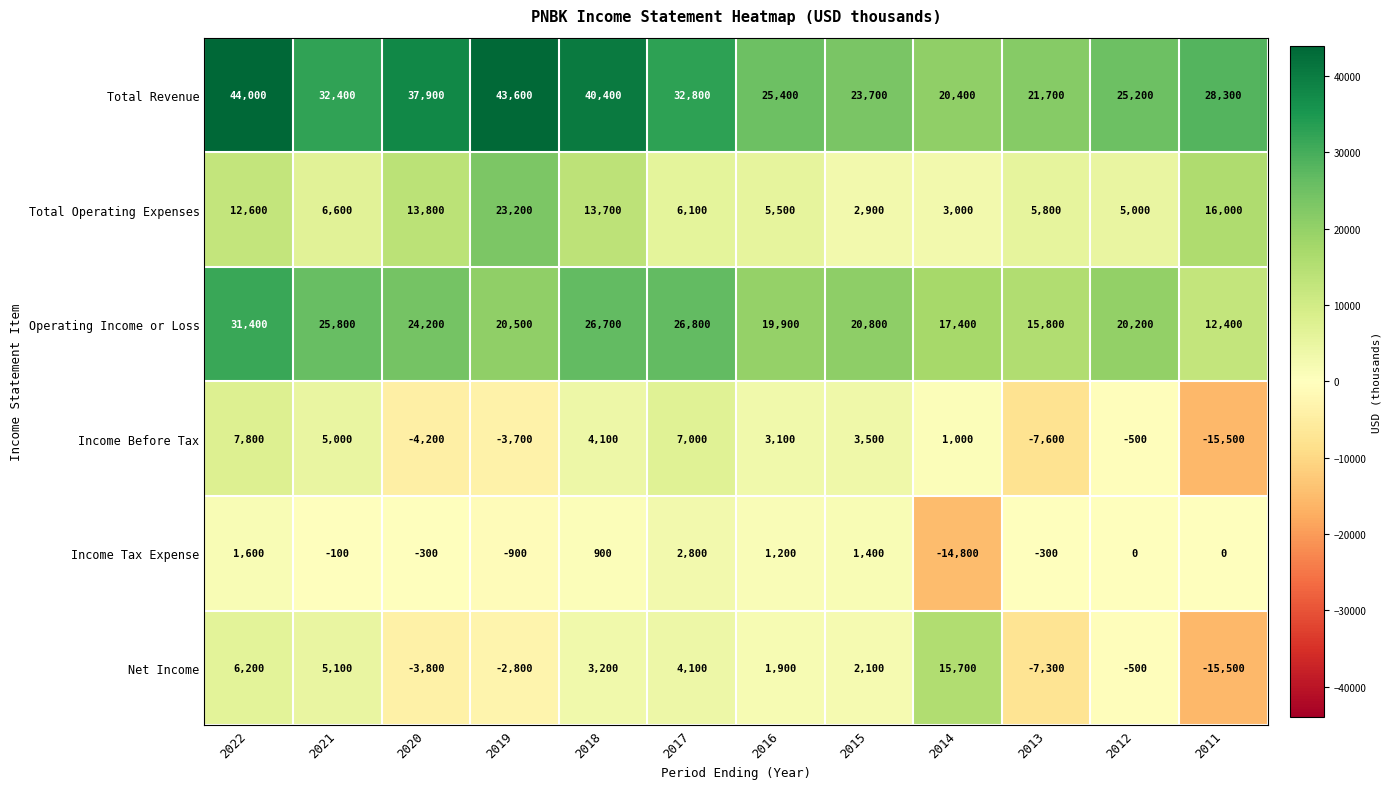

Which category has the lowest value in the Total Revenue series?

2014